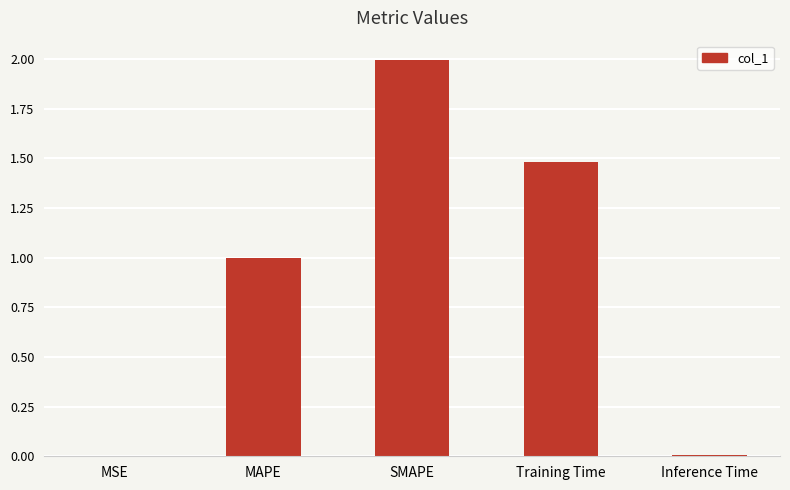

What is the approximate value at Training Time?

1.5